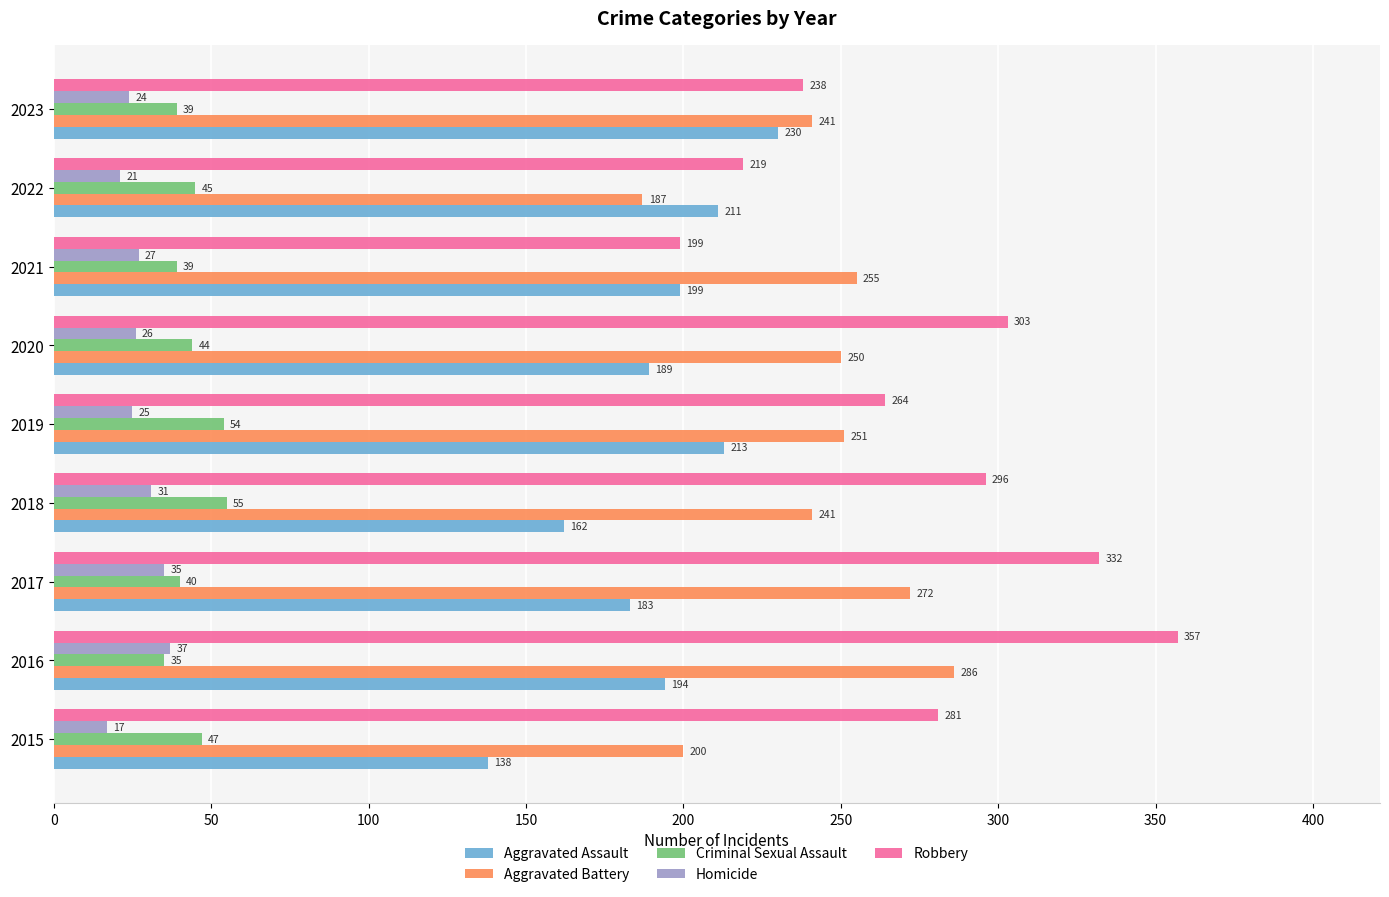

Which series has the largest range (max minus min)?

Robbery